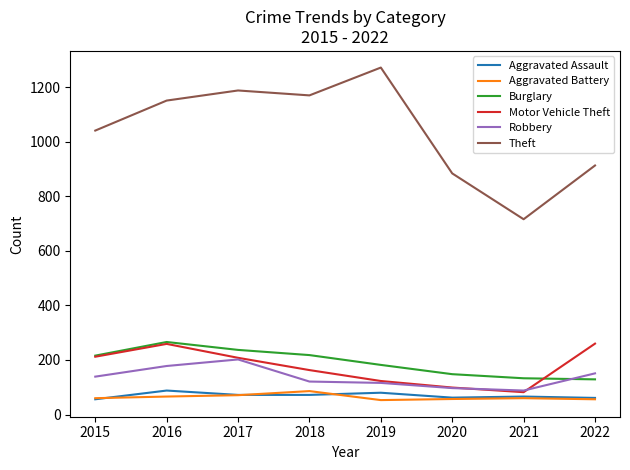

Which category has the highest value across all series?

2019